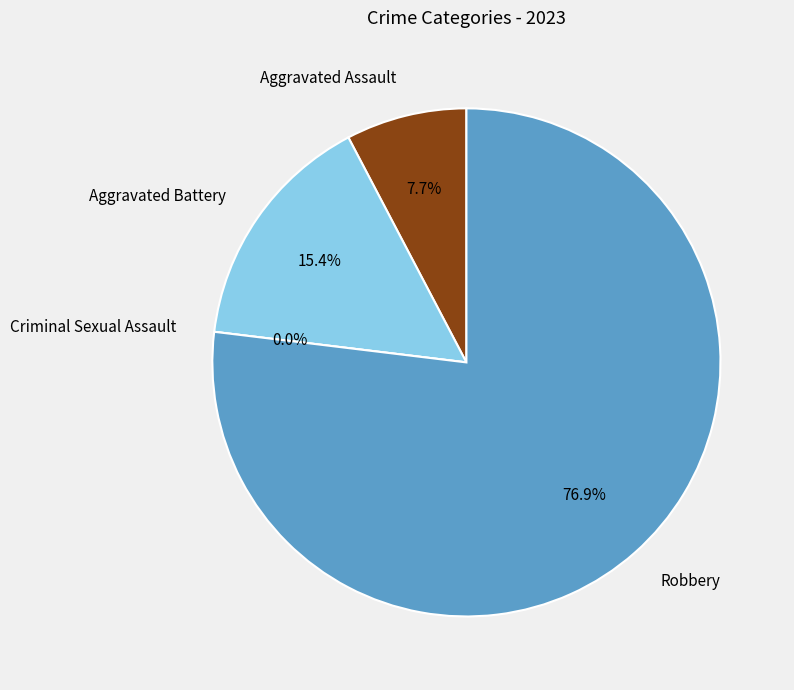

What percentage is the Robbery slice, to the nearest percent?

77%